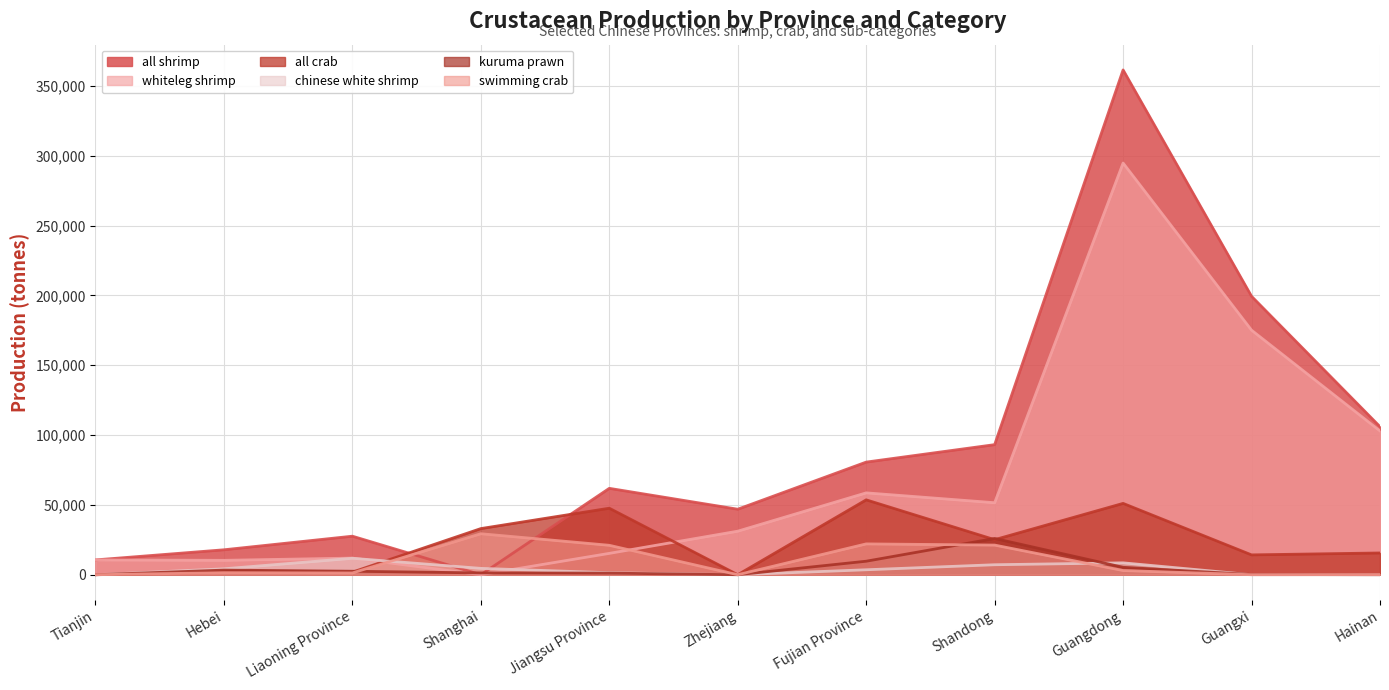

At which label does all crab reach its peak?

Fujian Province